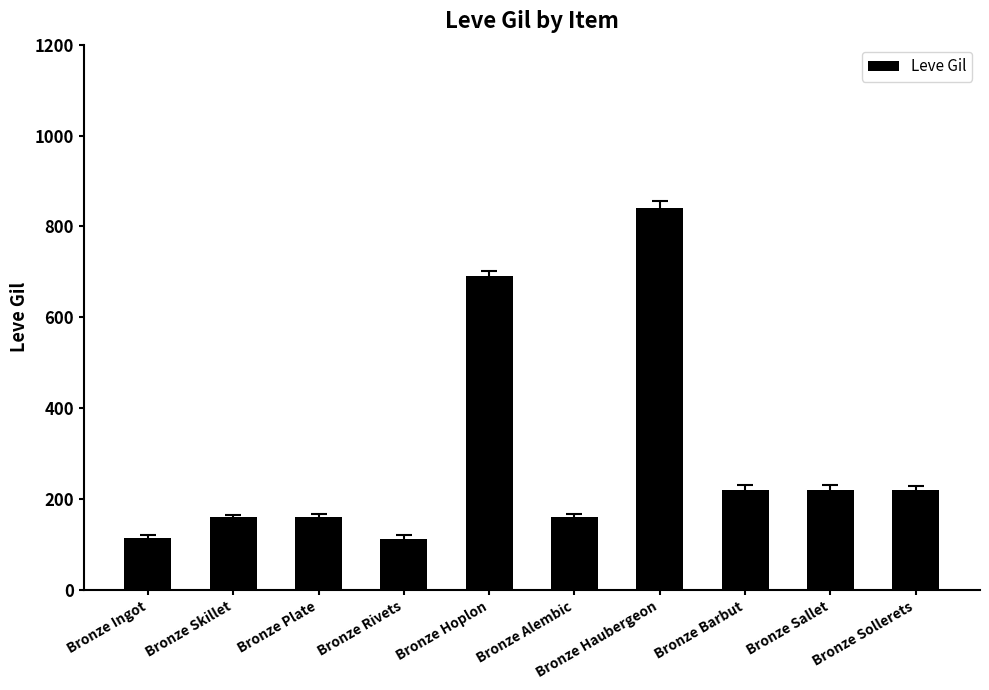

At which category does the chart reach its peak across all series?

Bronze Haubergeon